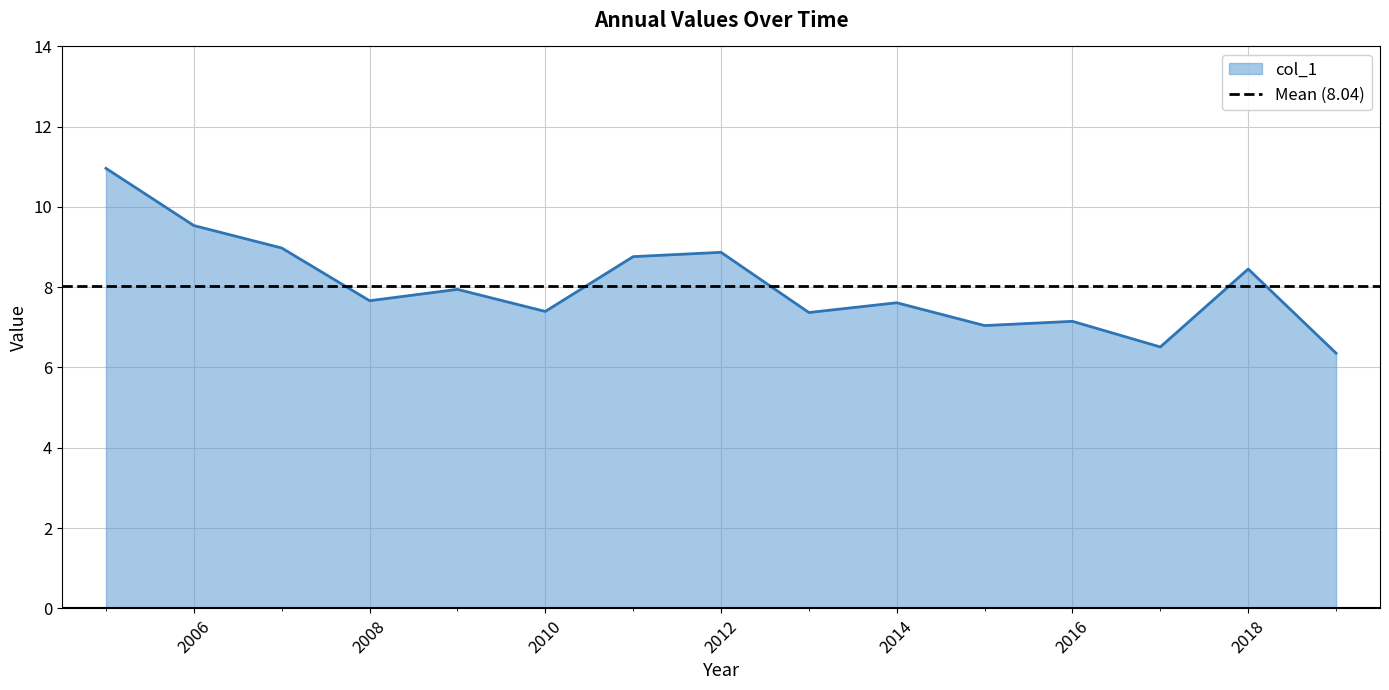

What is the minimum value for col_1?

6.4